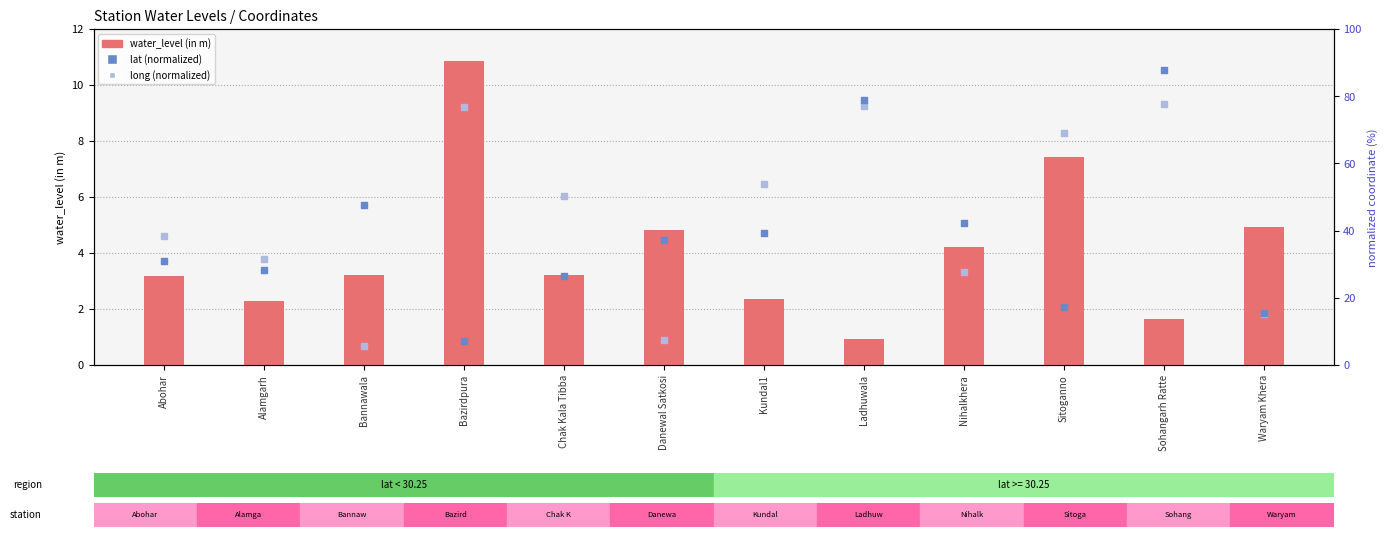

At which category is the sum across all series the highest?

Sohangarh Ratte